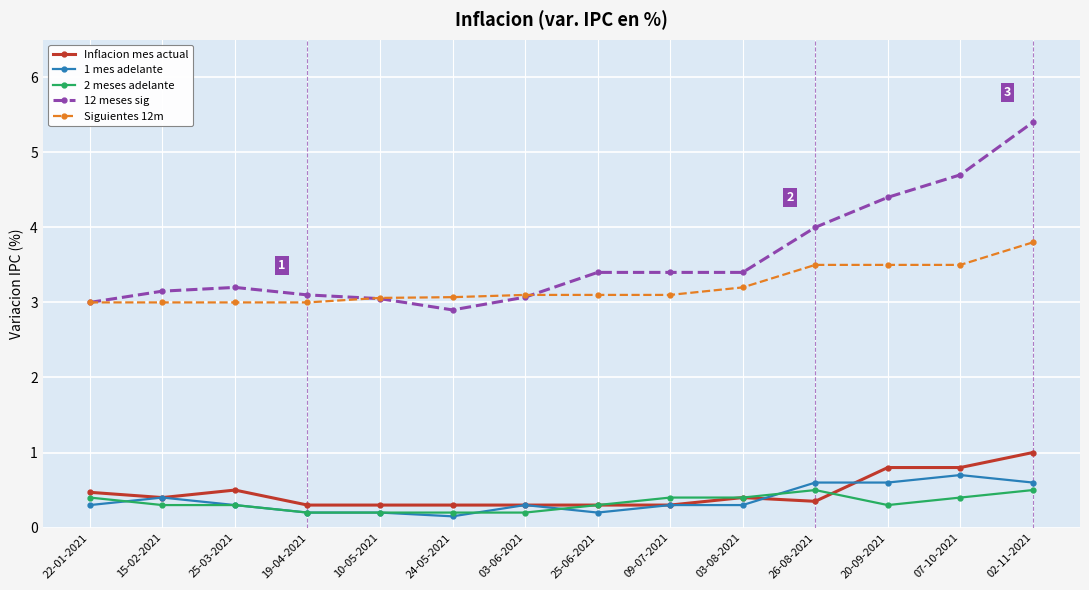

Which series has the largest total across all categories?

12 meses sig